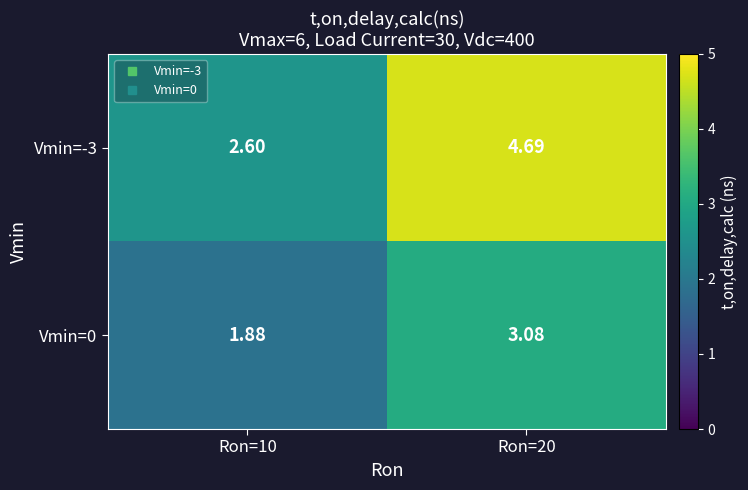

Is the value of Vmin=0 at Ron=10 greater than the value of Vmin=-3 at Ron=10?

No